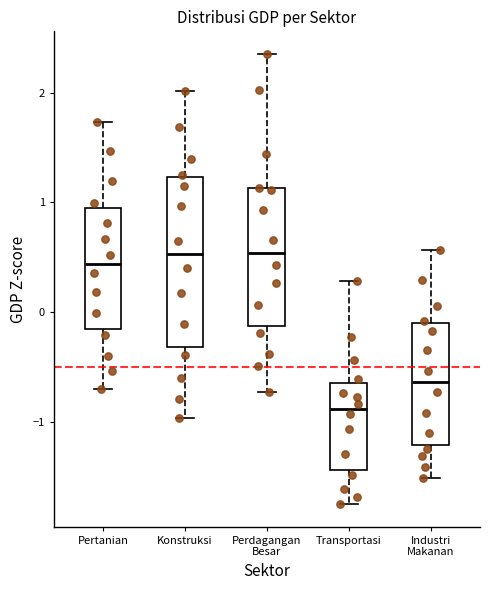

Where does the median line of the box for Industri Makanan sit on the y-axis? The values are not printed on the chart, so give them approximately, as read against the axis.

-0.6